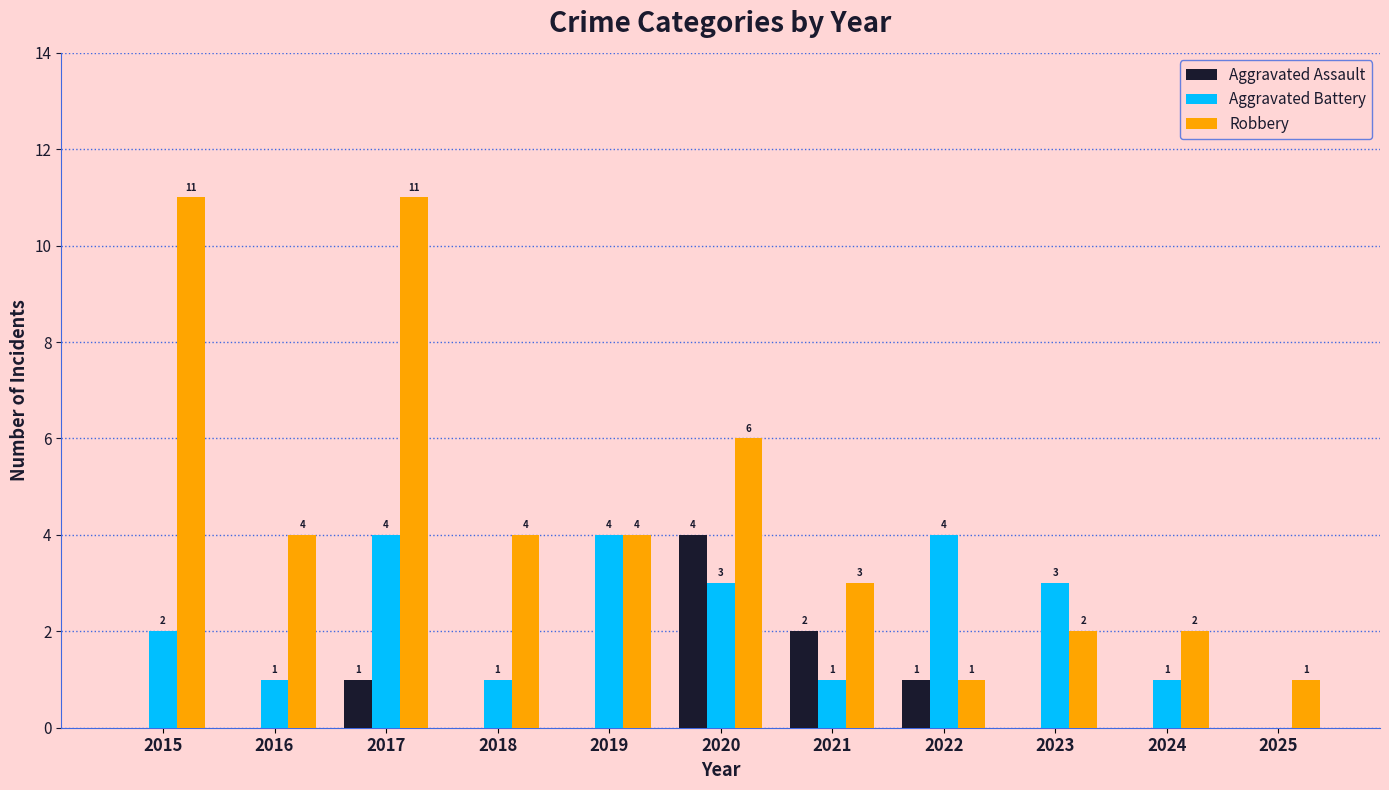

Which category has the highest value in the Aggravated Assault series?

2020